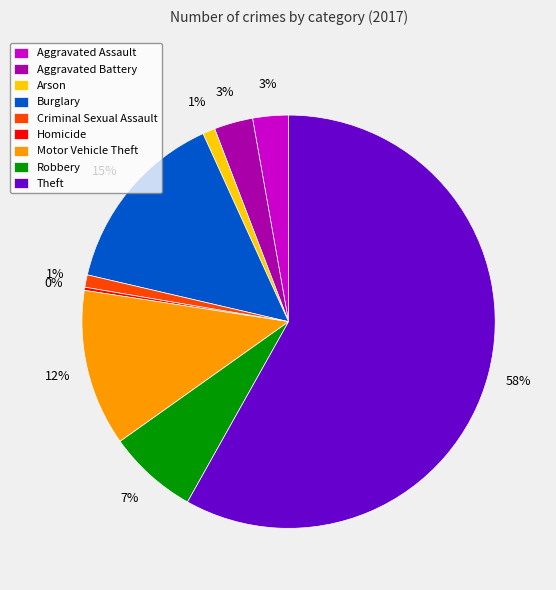

The Criminal Sexual Assault slice represents 1% of the pie. True or false?

True